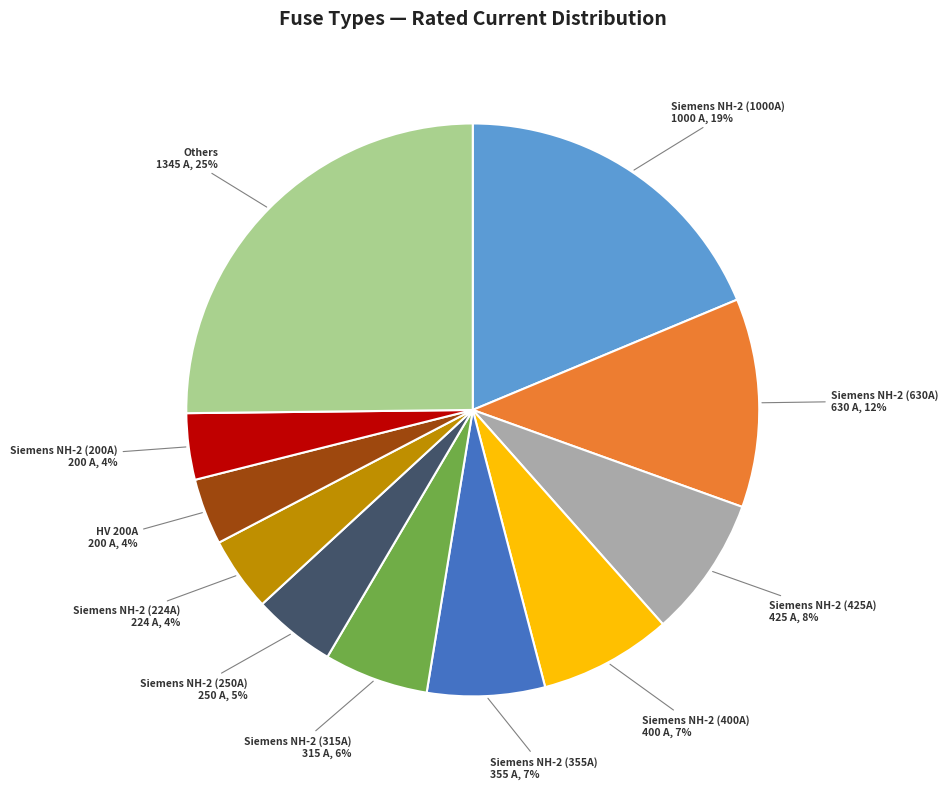

Does any single category account for the majority?

No